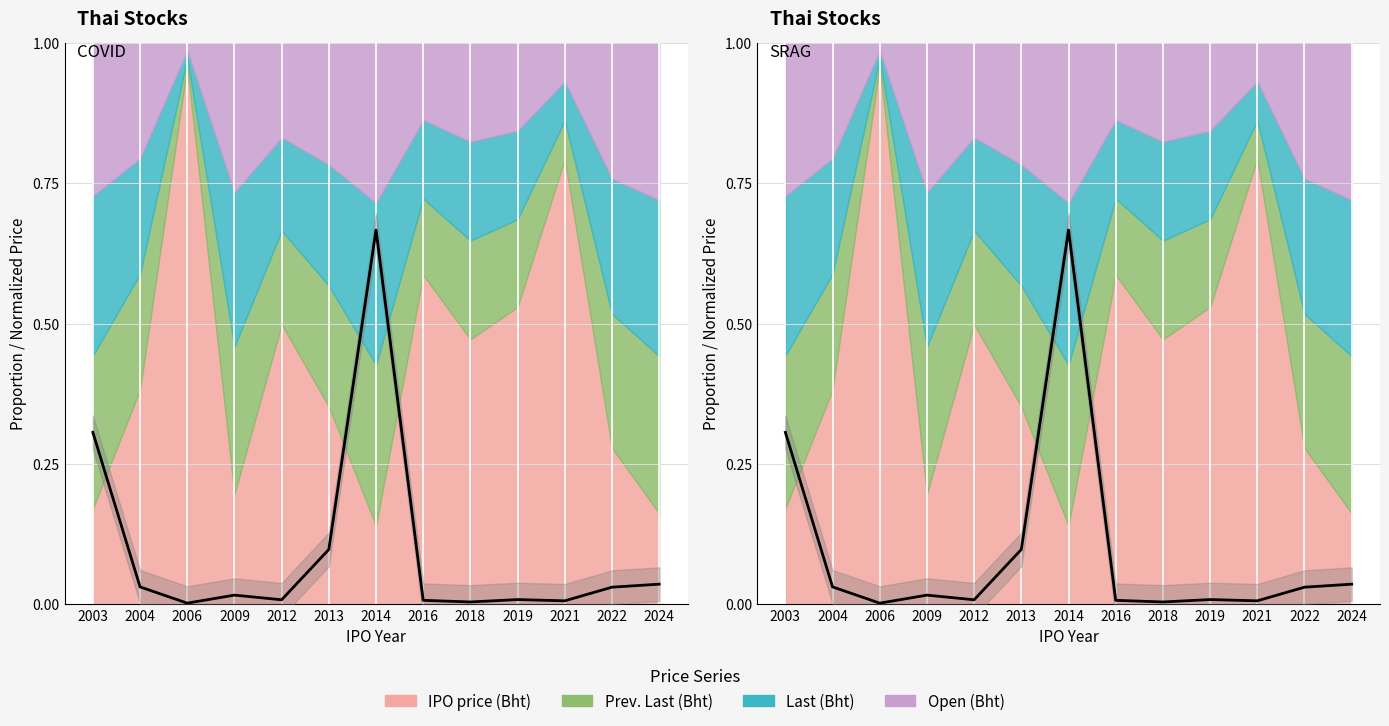

Which category has the lowest value in the Last (Bht) series?

2006